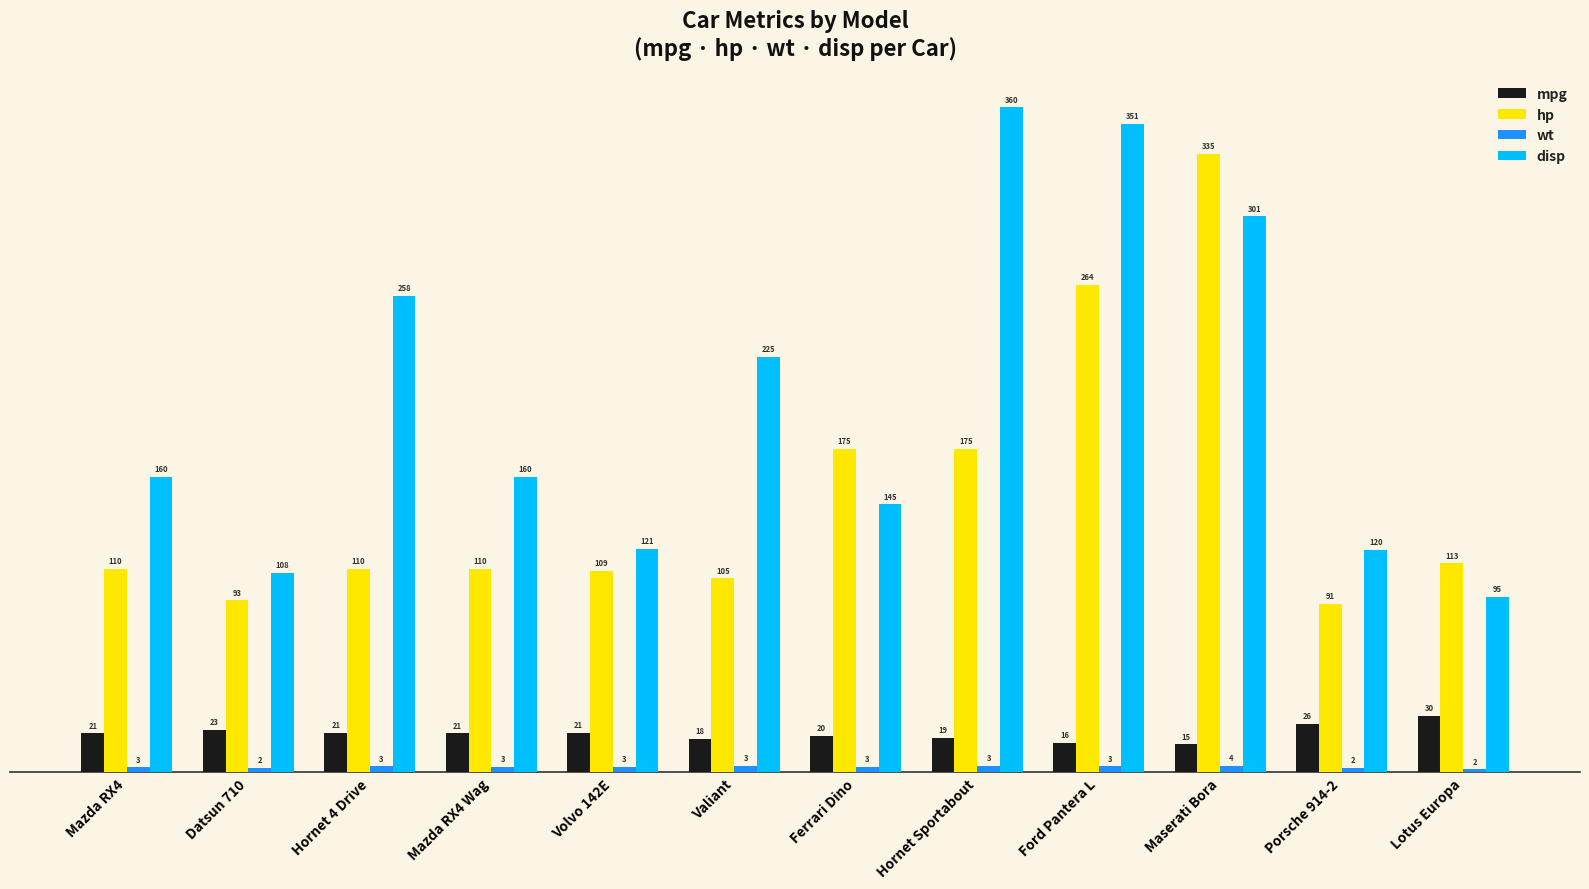

How many series are shown in this chart?

4